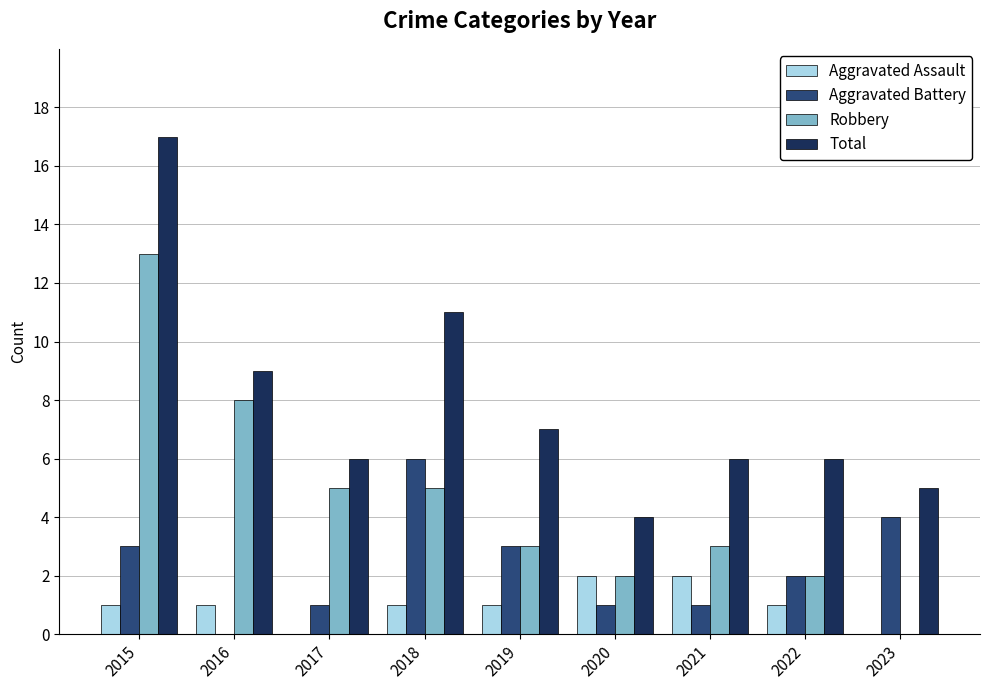

The Robbery series shows 1 at 2020. True or false?

False